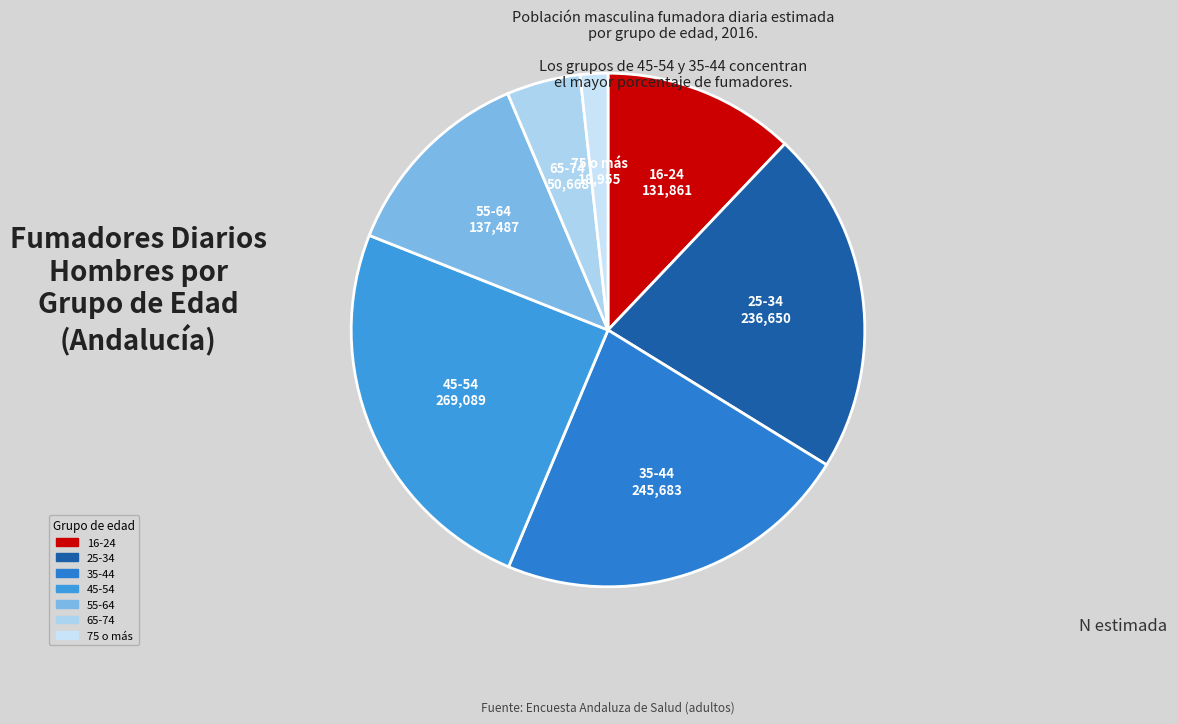

Between 25-34 and 35-44, which is larger?

35-44